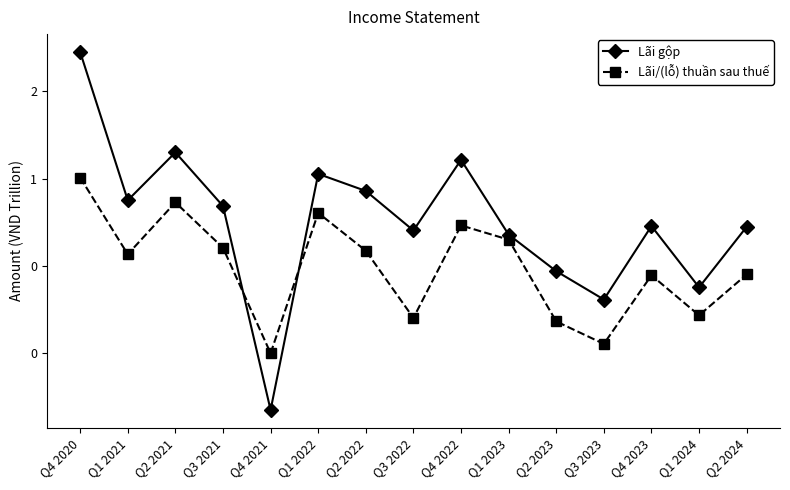

Does the chart have visible grid lines?

No